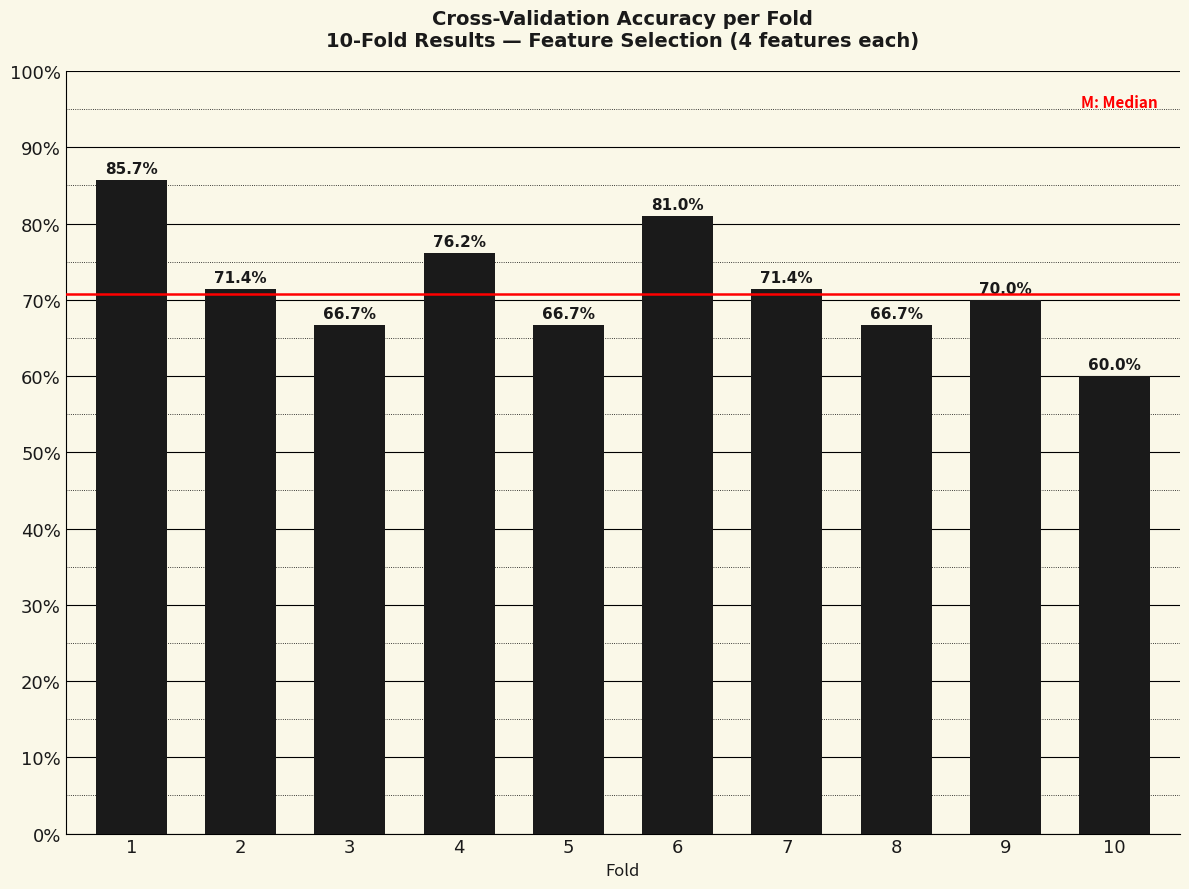

Which category has the lowest value across all series?

10